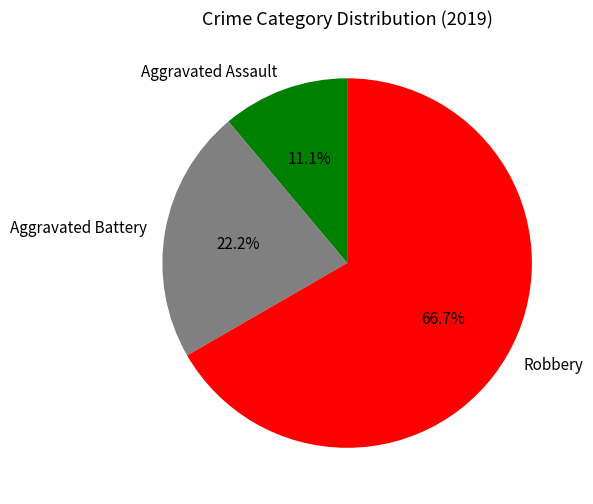

What is the smallest slice in the pie chart?

Aggravated Assault